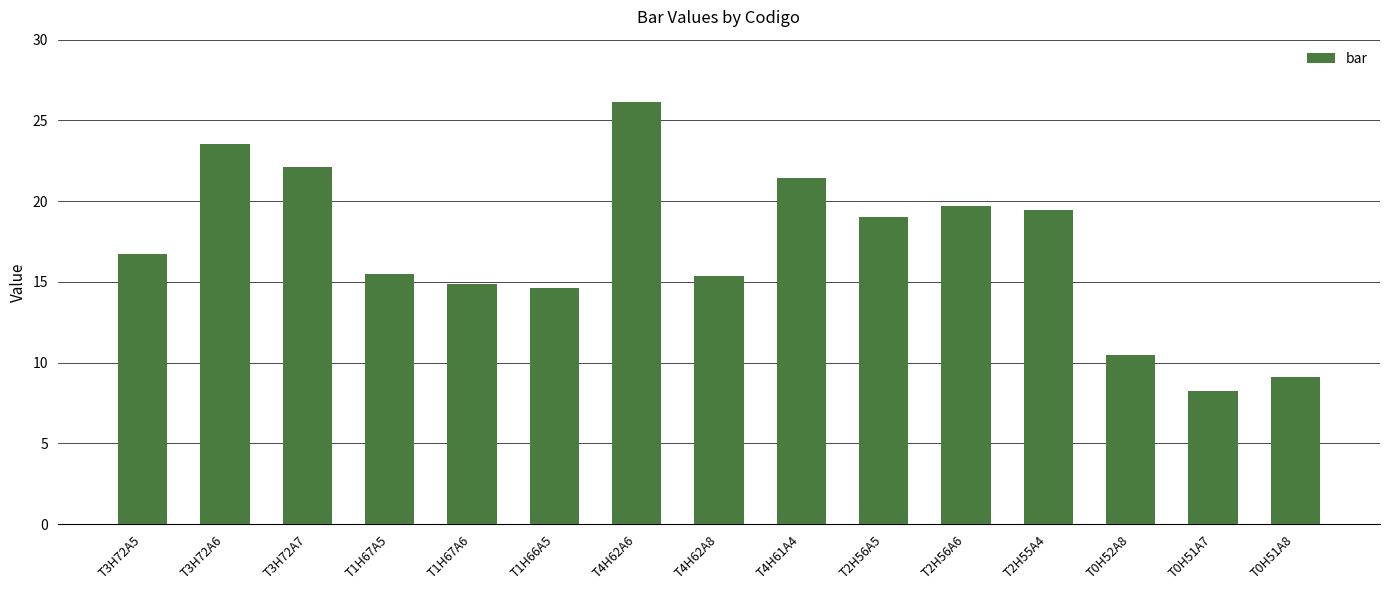

What is the value of the 14th bar from the left?

8.2